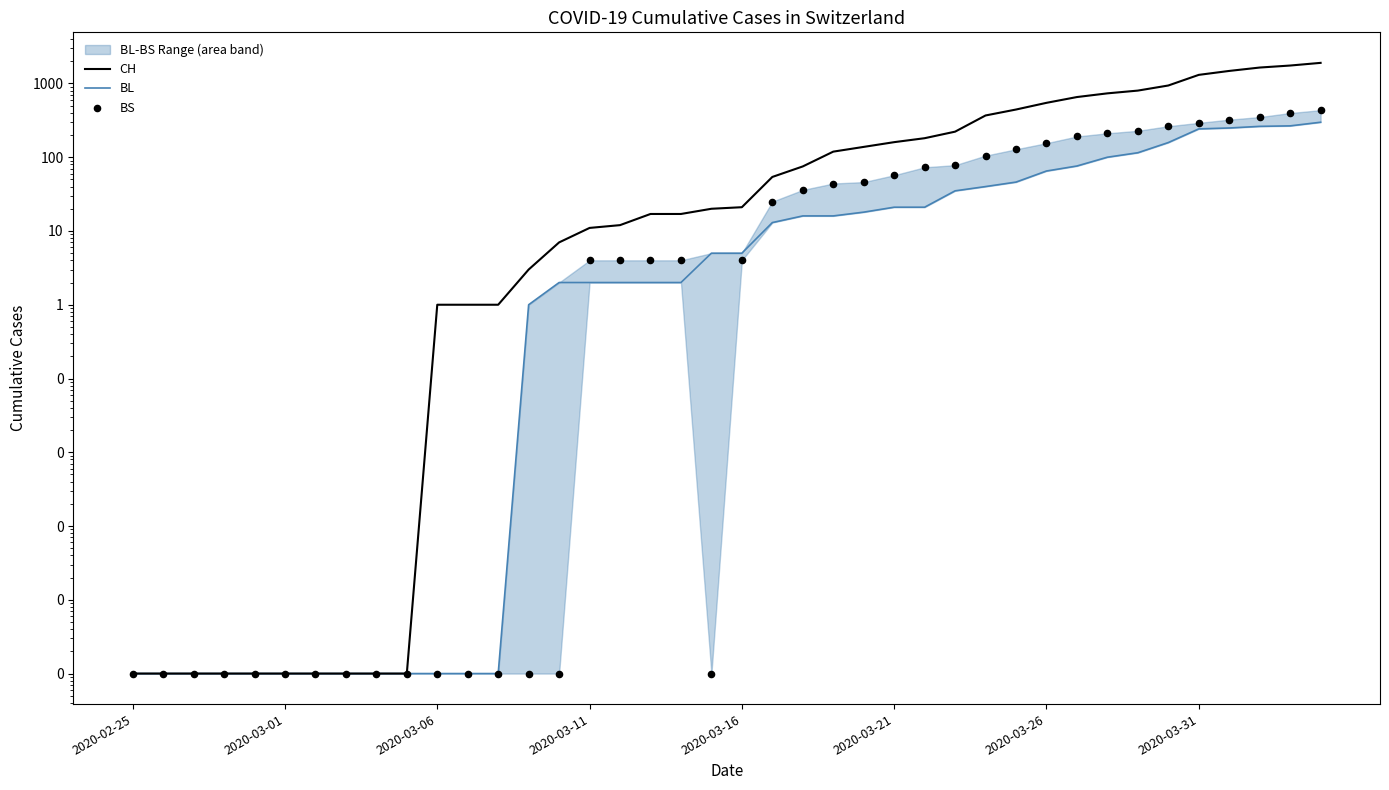

Which series has the widest spread of Y values?

CH